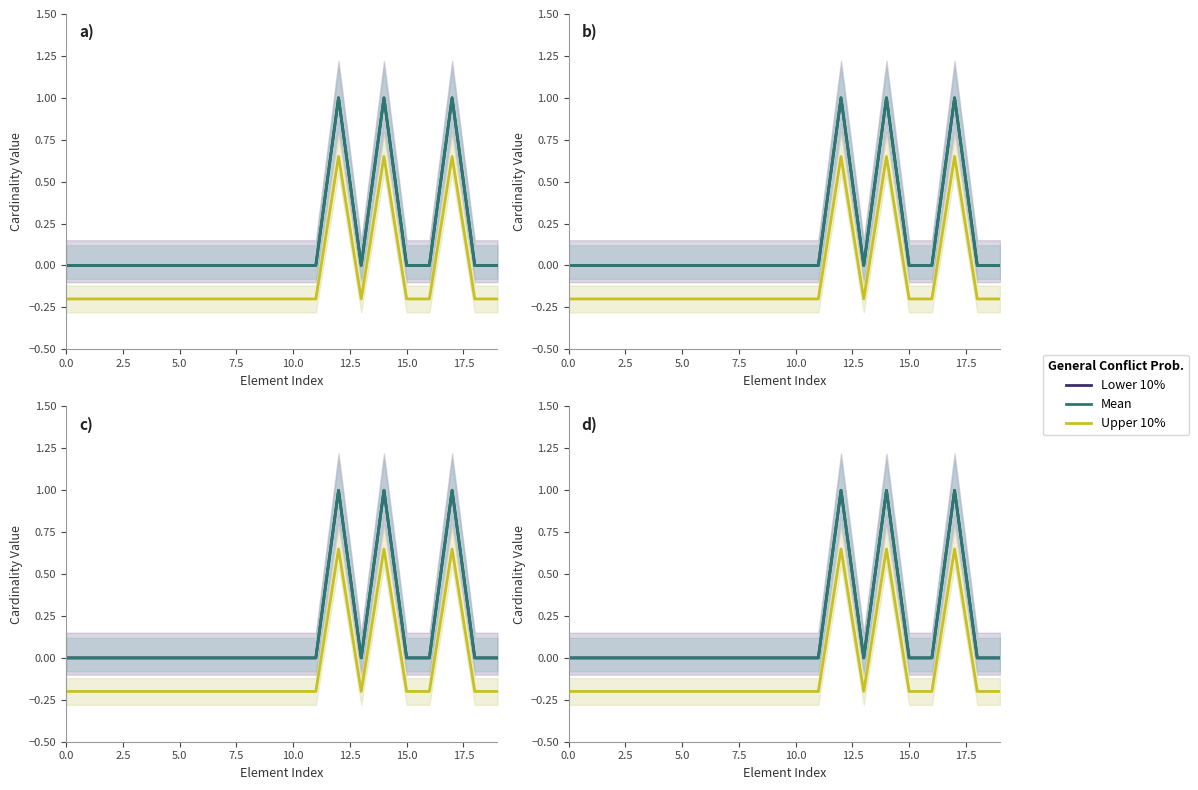

What is the approximate value of Lower 10% at 12?

1.0